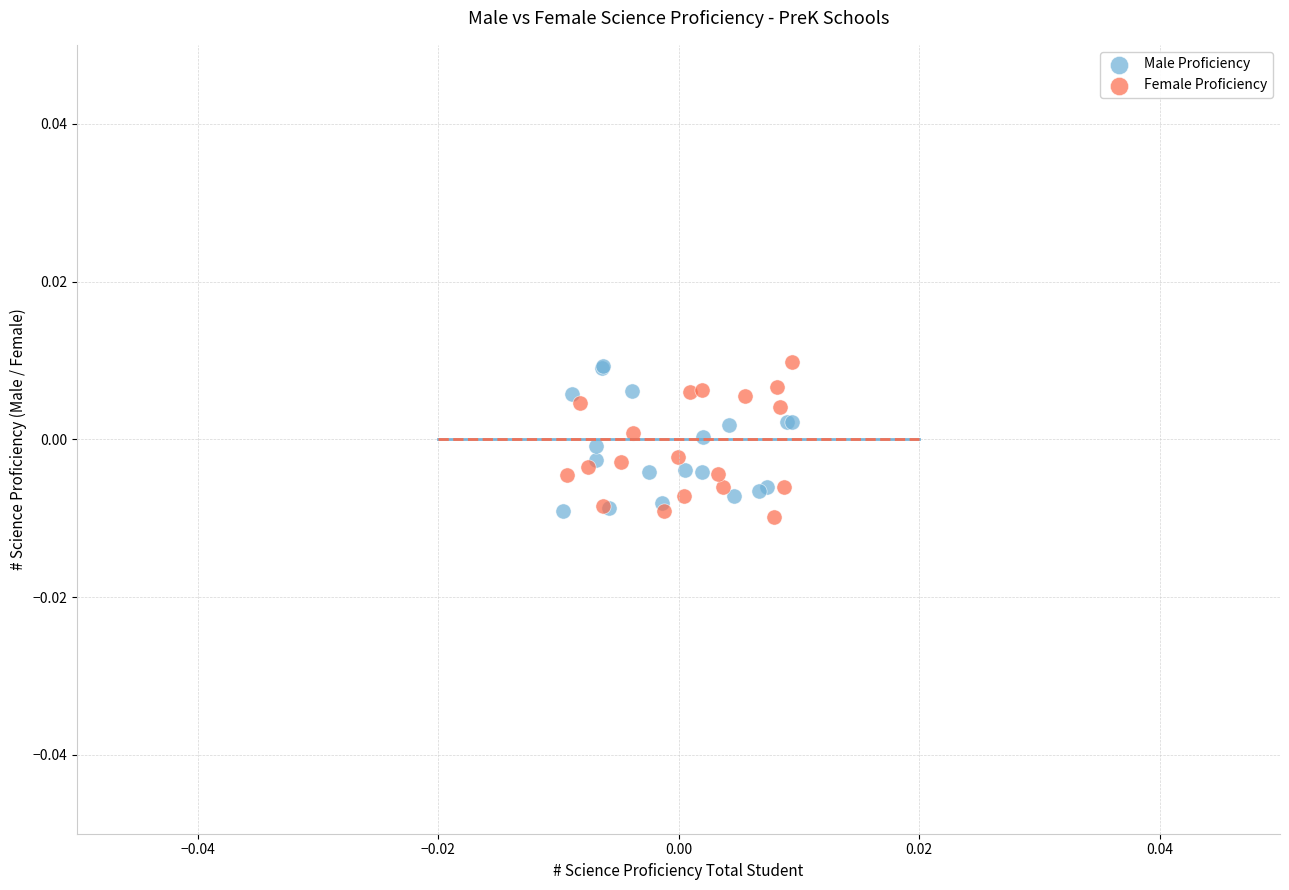

What are all the series names shown in the legend?

Male Proficiency, Female Proficiency